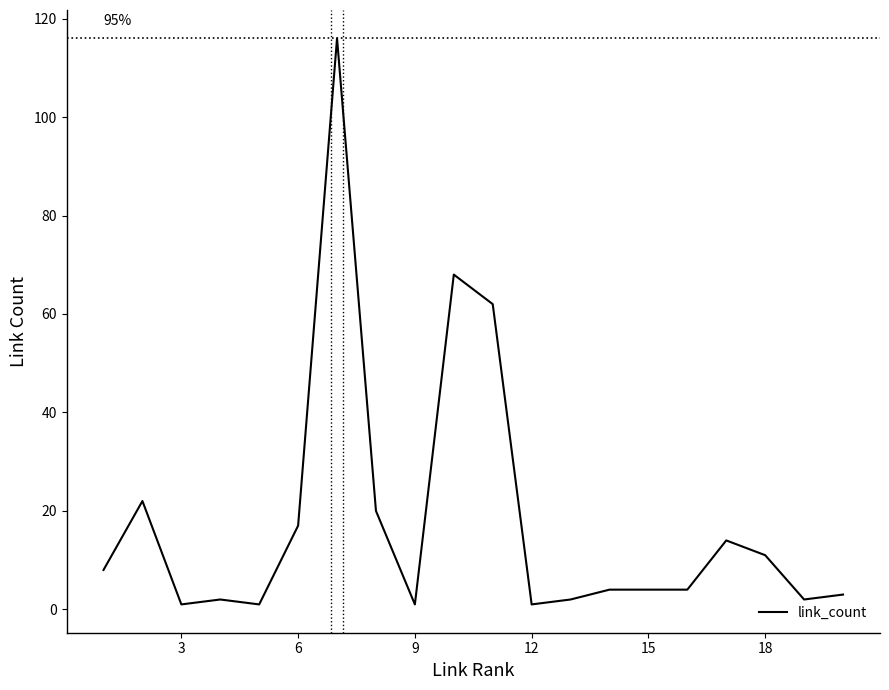

What is the difference between the maximum and minimum values?

115